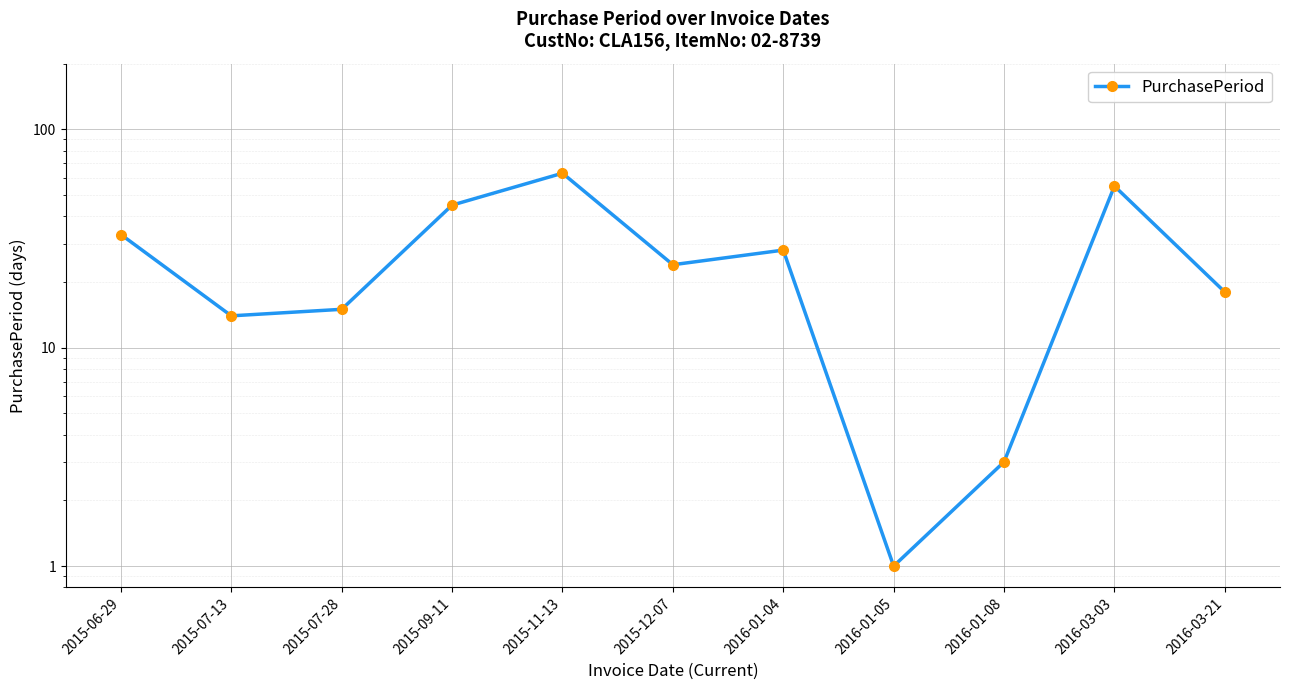

Where is the first local minimum?

2015-07-13